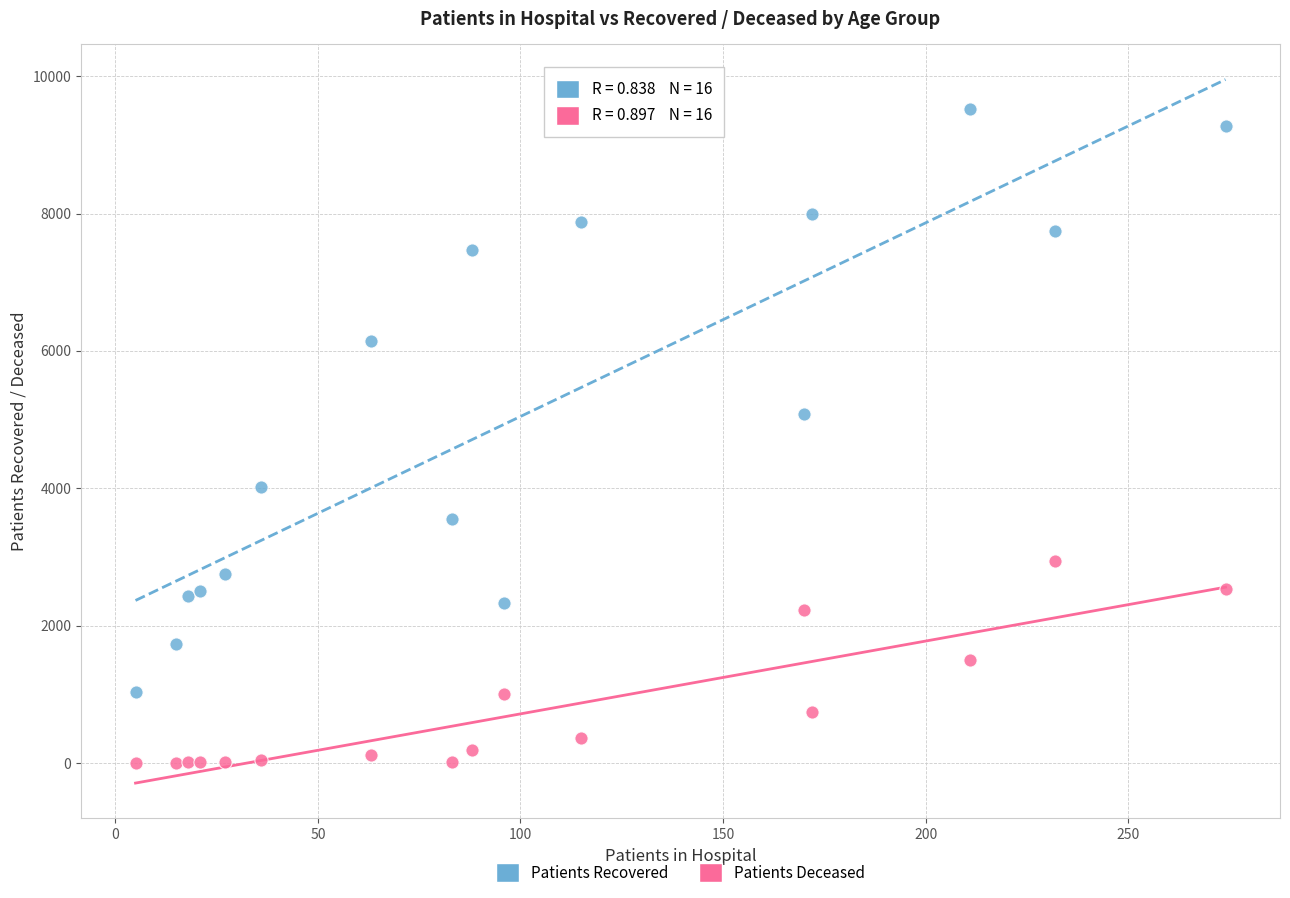

Across all series, what Y value is closest to 4766?

5075